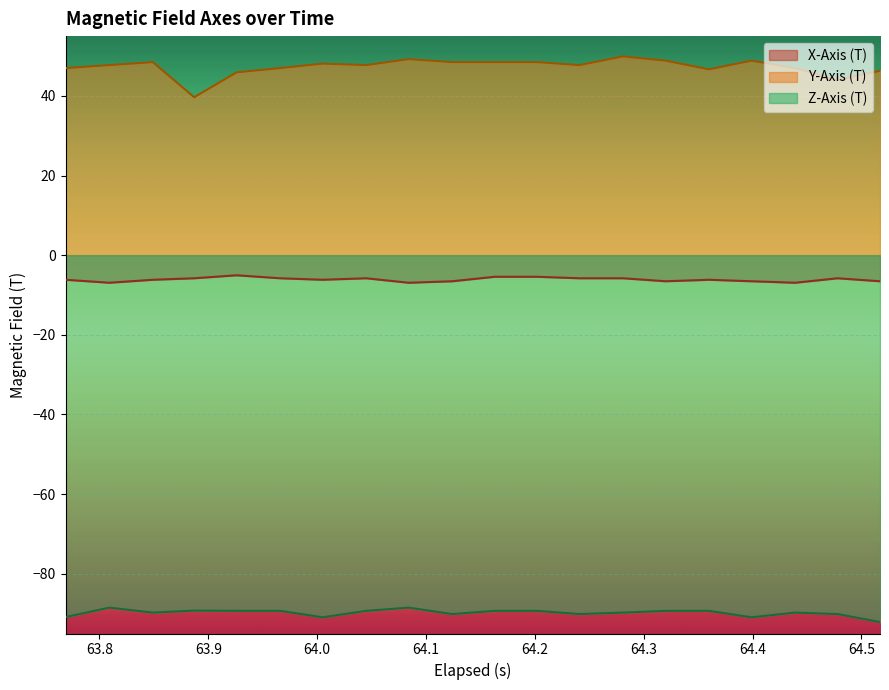

True or false: X-Axis (T) and Z-Axis (T) cross at least once.

False